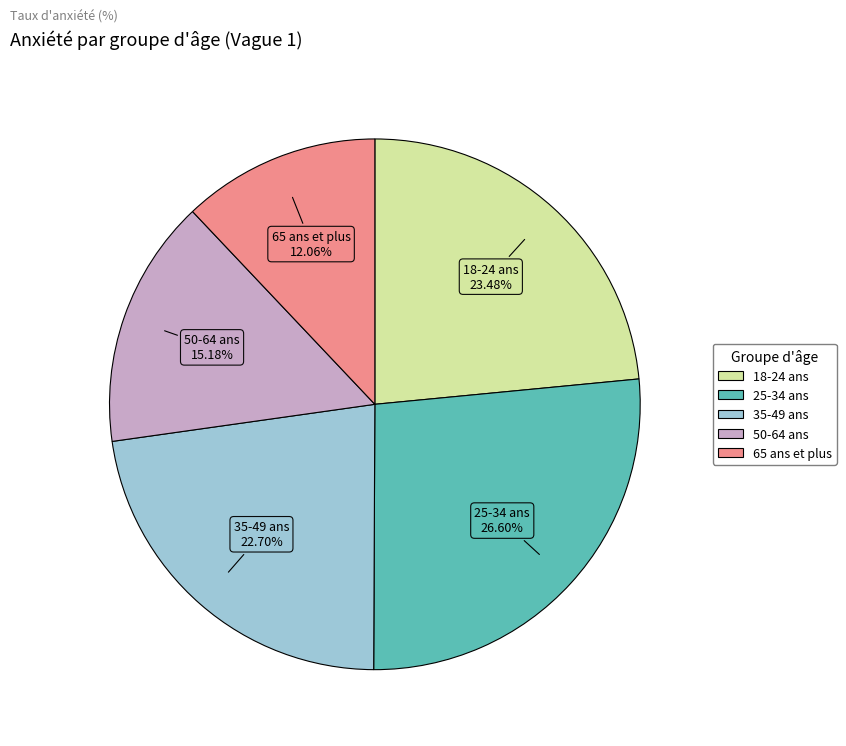

Does 18-24 ans represent more than half of the total?

No